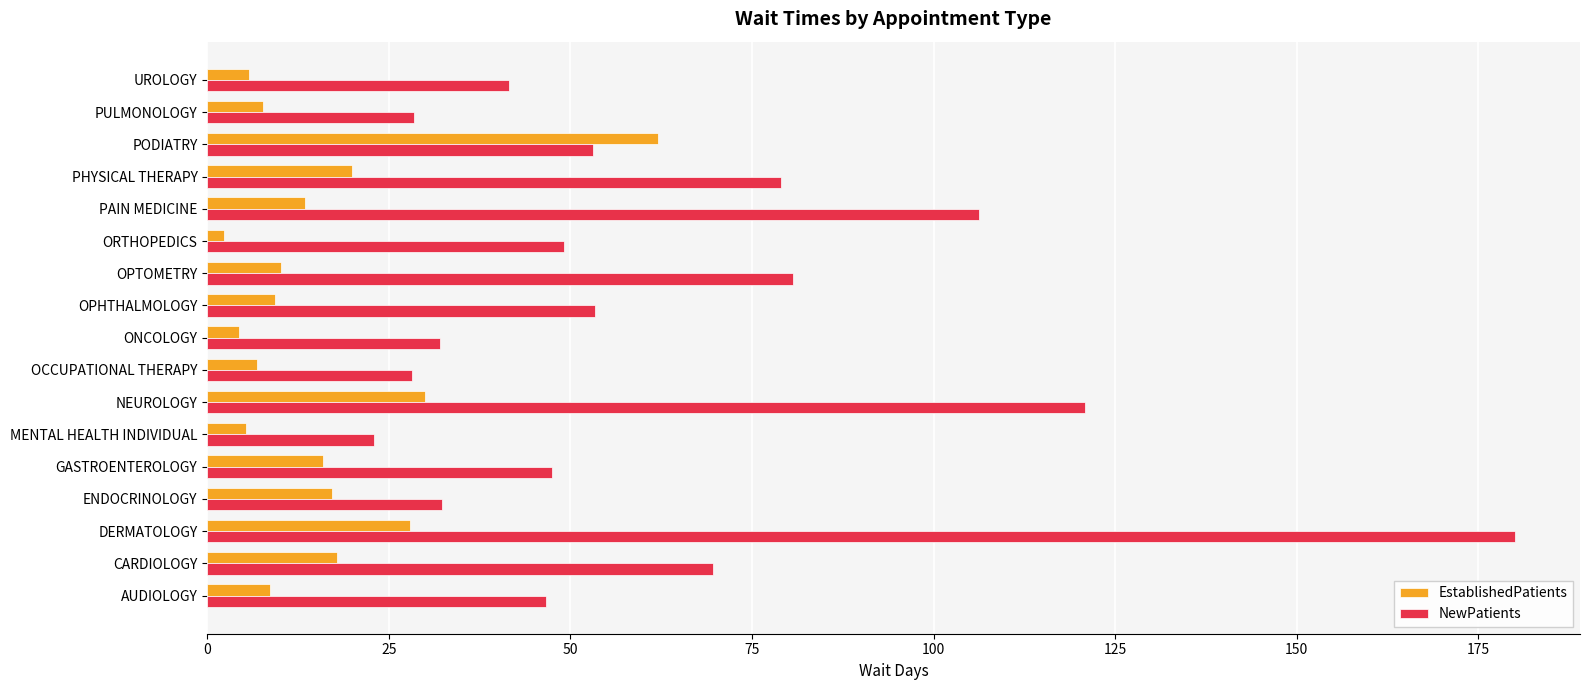

The EstablishedPatients series shows 17.2 at ENDOCRINOLOGY. True or false?

True